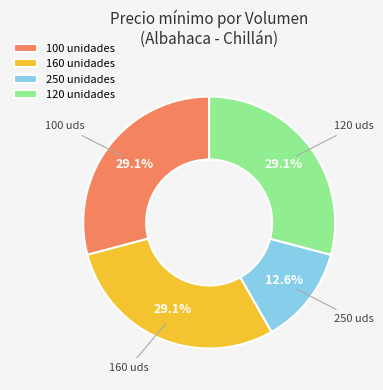

Approximately how many times larger is the value at 160 unidades compared to 250 unidades?

2.3